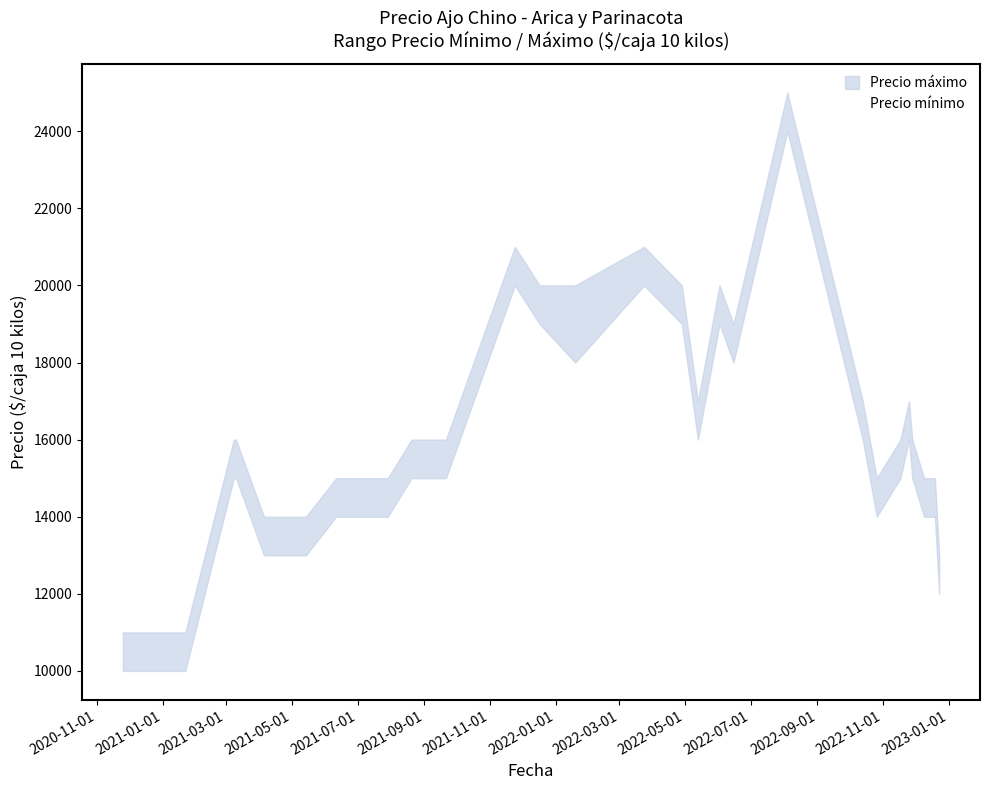

At which category does Precio máximo reach its first local valley?

2022-05-13